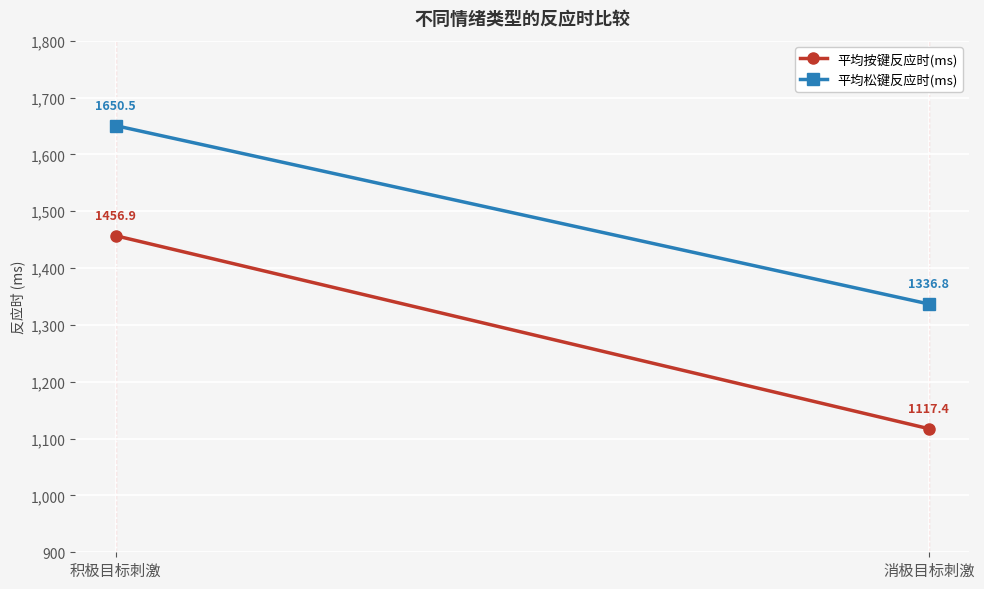

What is the greatest value displayed?

1650.5